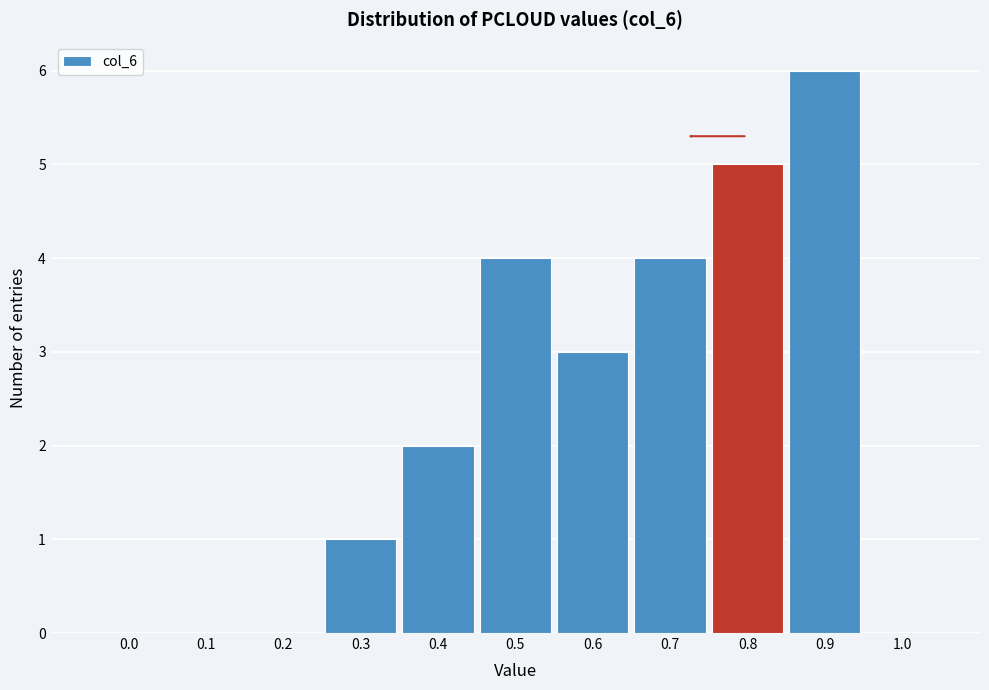

Reading right to left, list all the values displayed in this chart.

1.0=0	0.9=6	0.8=5	0.7=4	0.6=3	0.5=4	0.4=2	0.3=1	0.2=0	0.1=0	0.0=0